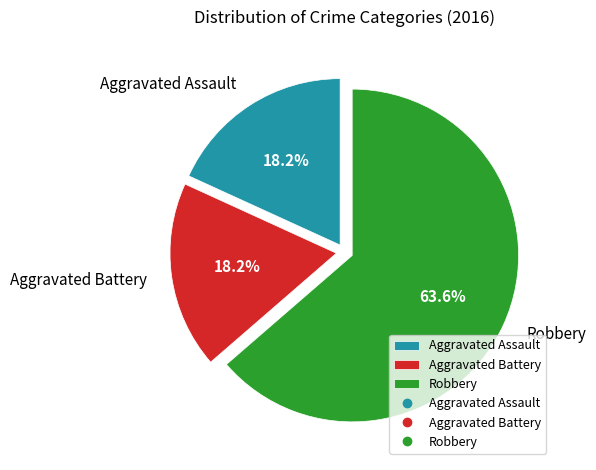

Which slice is the largest?

Robbery